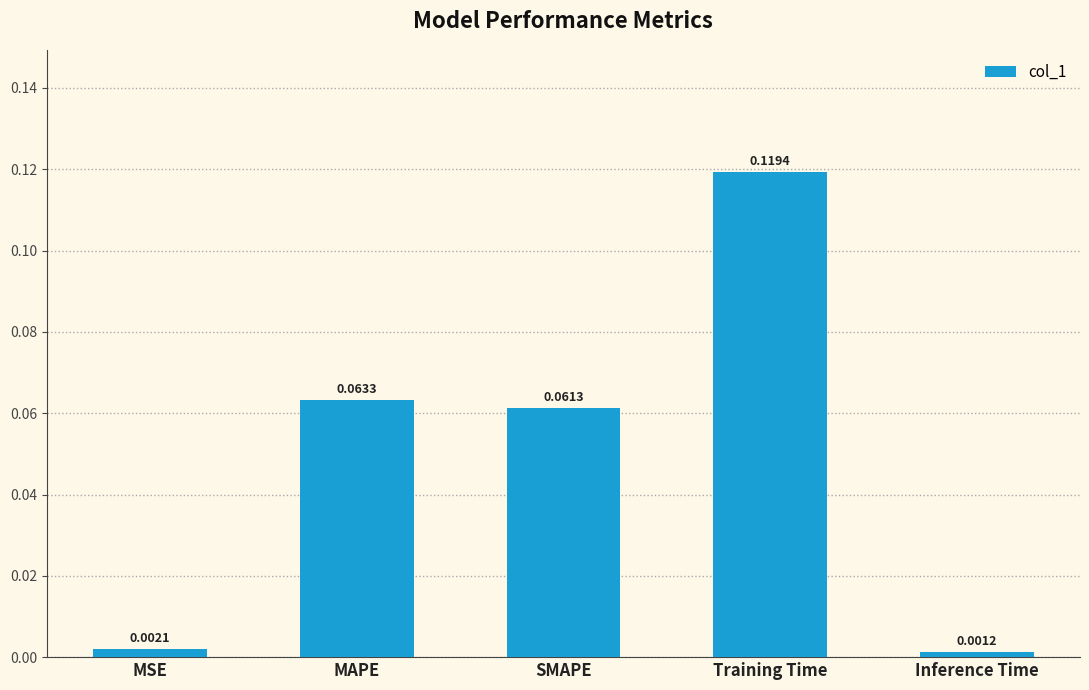

What is the label of the 1st bar from the left?

MSE